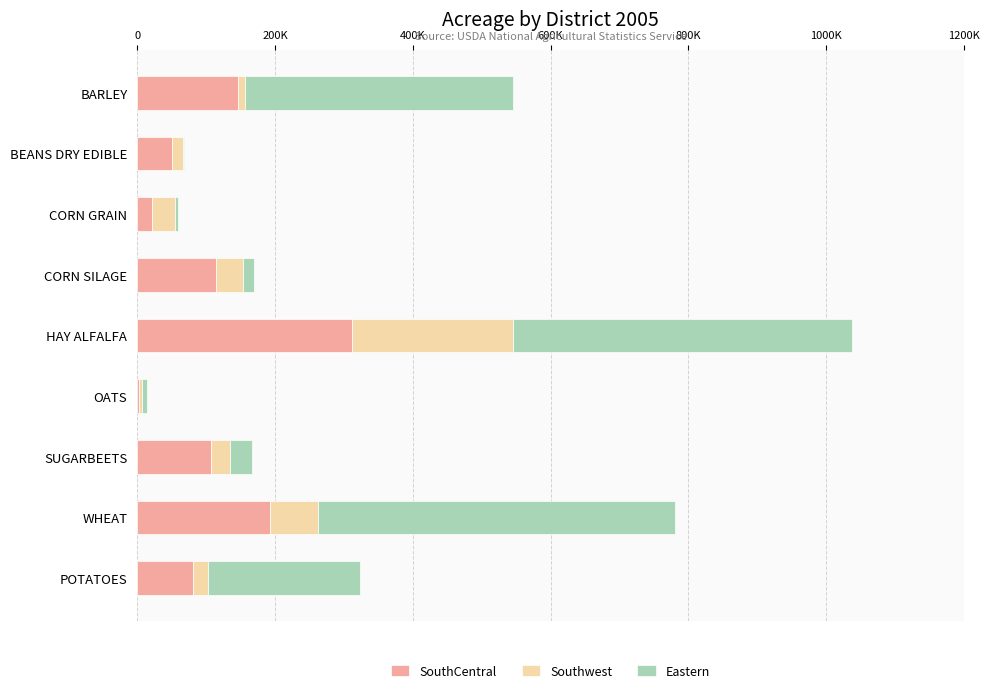

What is the difference between the maximum and second lowest values in the Eastern series?

512800